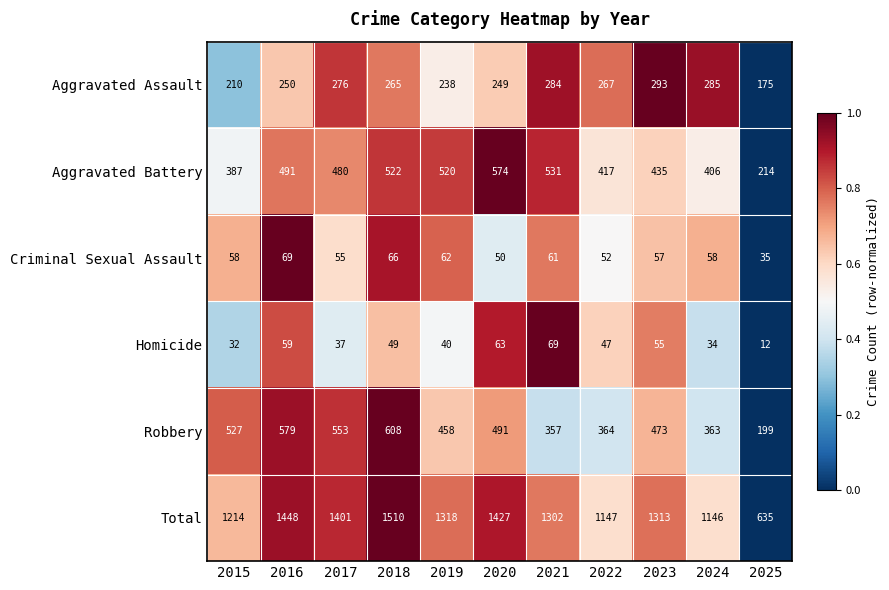

Rank the series at 2015 from highest to lowest value.

Total, Robbery, Aggravated Battery, Aggravated Assault, Criminal Sexual Assault, Homicide